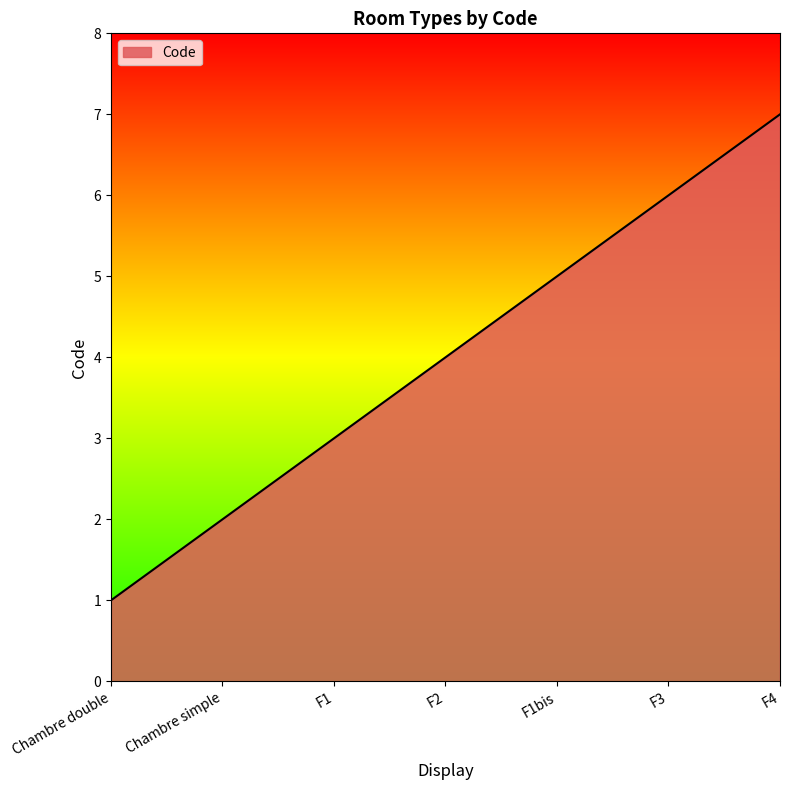

At which category does the chart reach its peak across all series?

F4